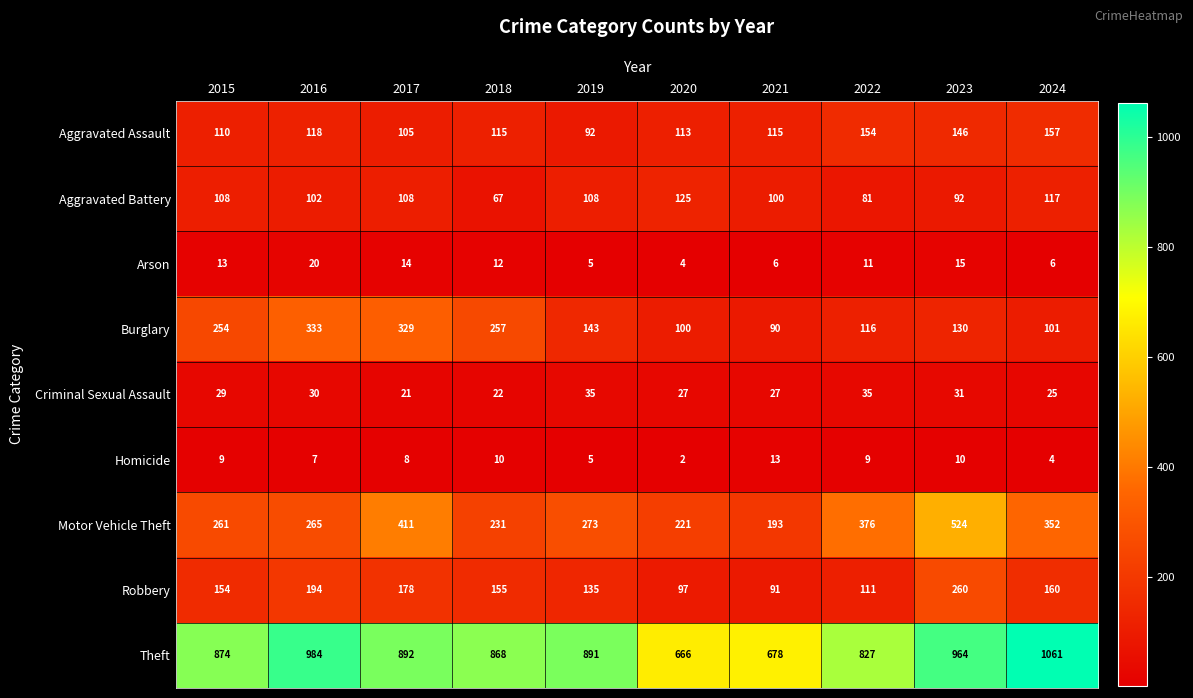

The Aggravated Assault series shows 146 at 2023. True or false?

True